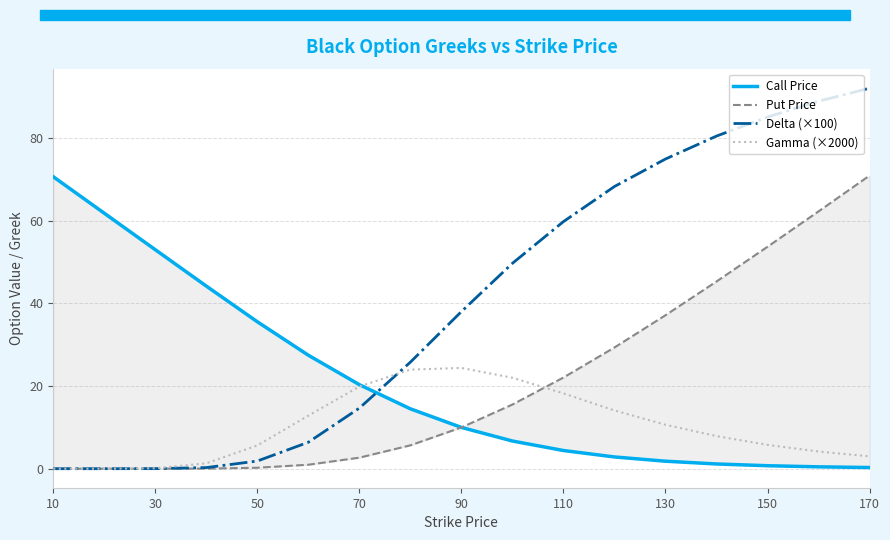

Rank the series by their maximum value, from highest to lowest.

Delta (×100), Put Price, Call Price, Gamma (×2000)